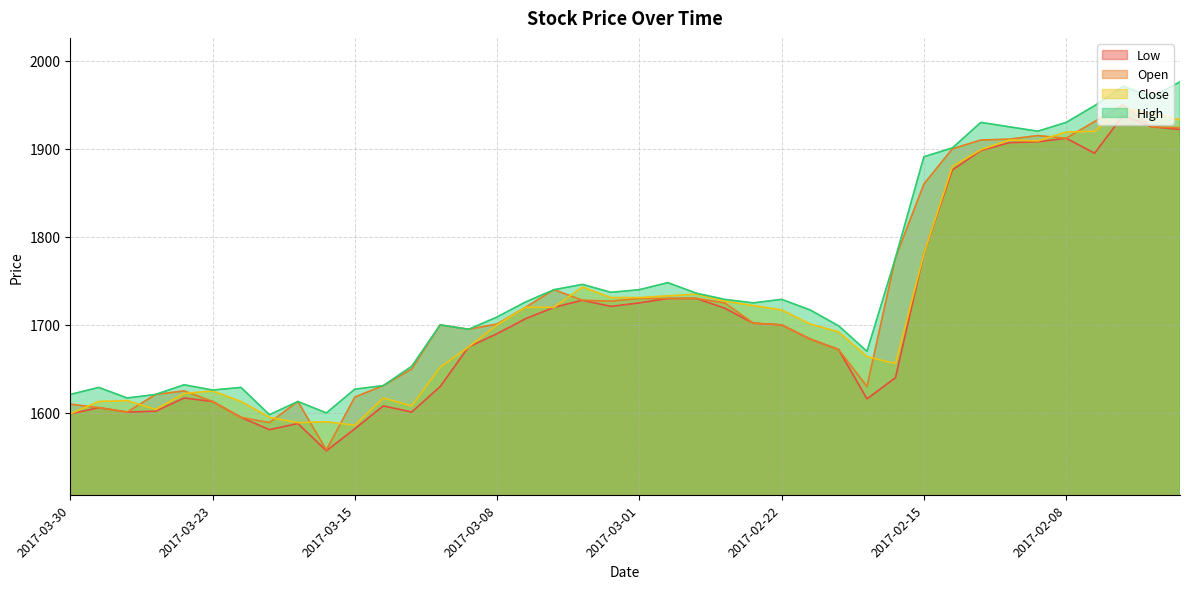

List the series in order of their overall mean, lowest first.

Low, Close, Open, High